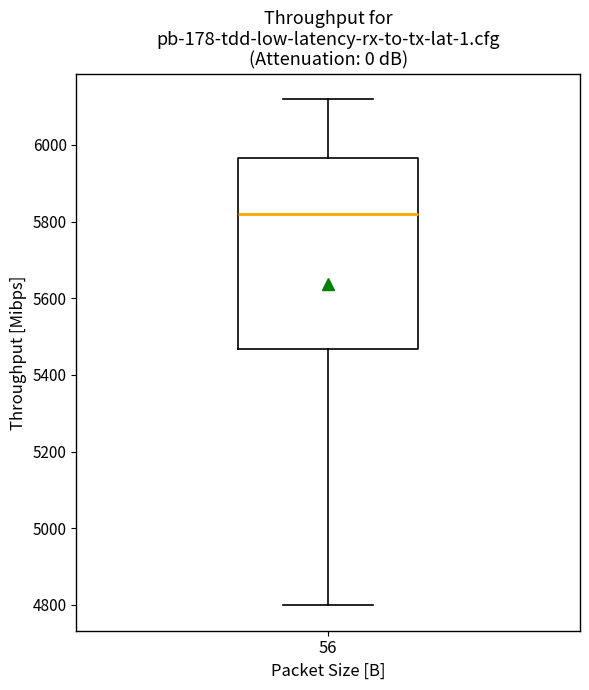

Read this box plot against the y-axis: the position of the median line, the range covered by the box, and the ends of both whiskers. The values are not printed on the chart, so give them approximately, as read against the axis.

median 5820, box 5460 to 5960, whiskers 4800 to 6120